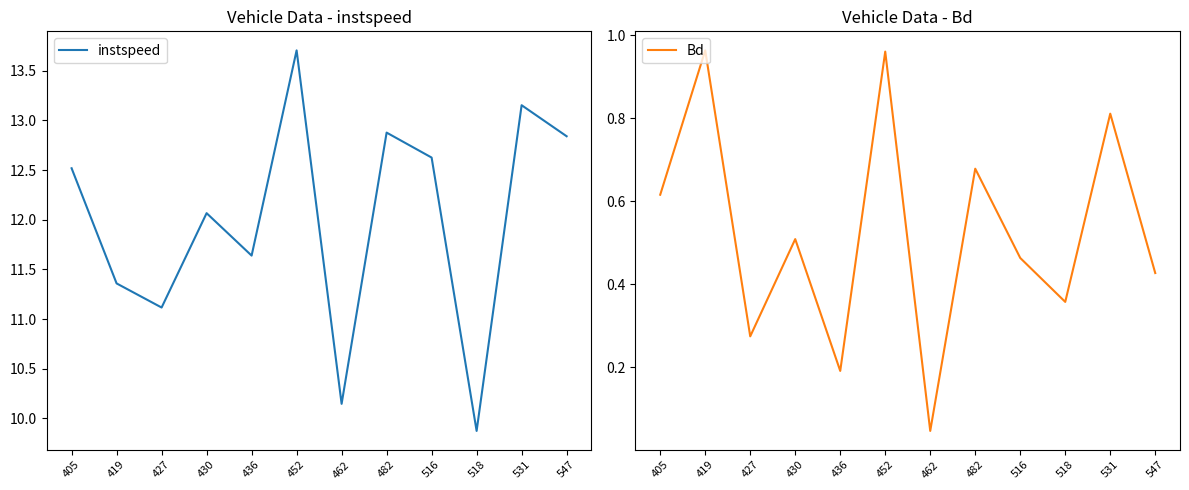

True or false: instspeed and Bd cross at least once.

False